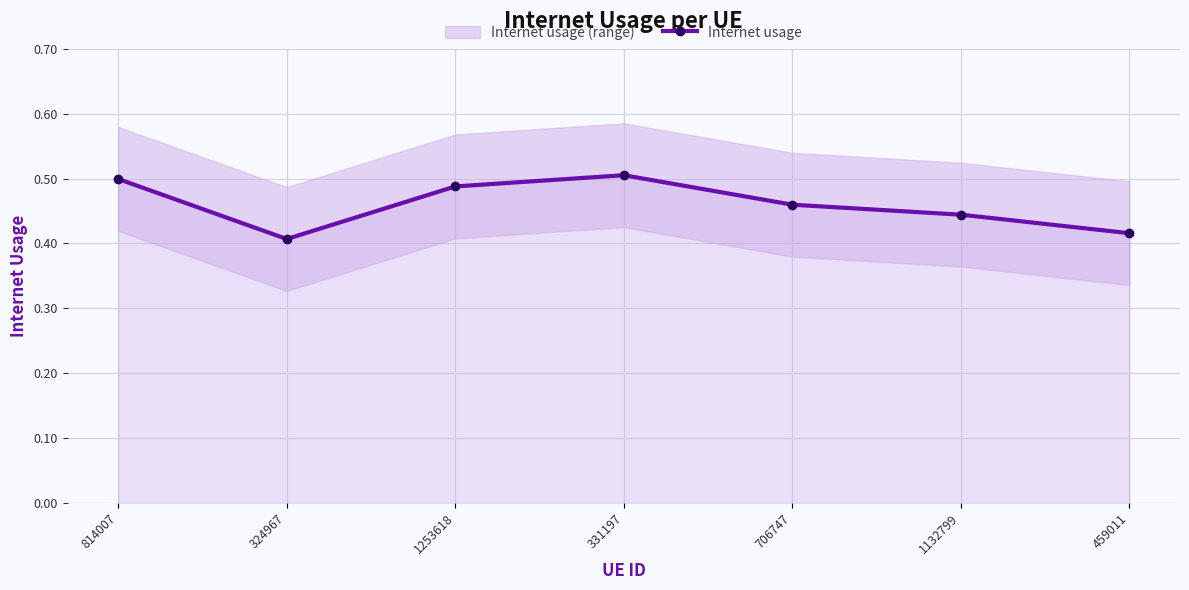

True or false: the data shows 0.5 at 706747.

True